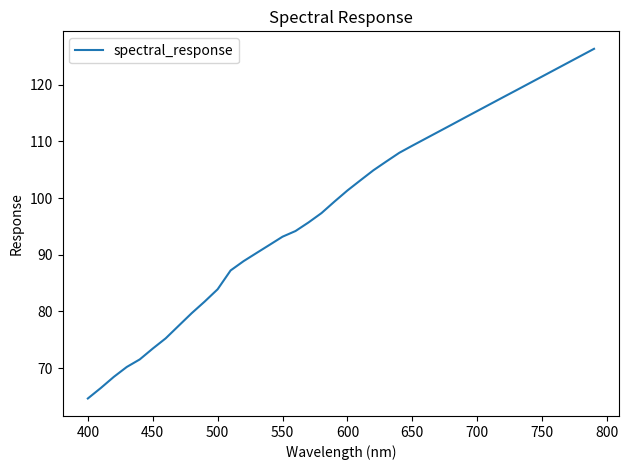

Is this an area chart (filled region under the line)?

No